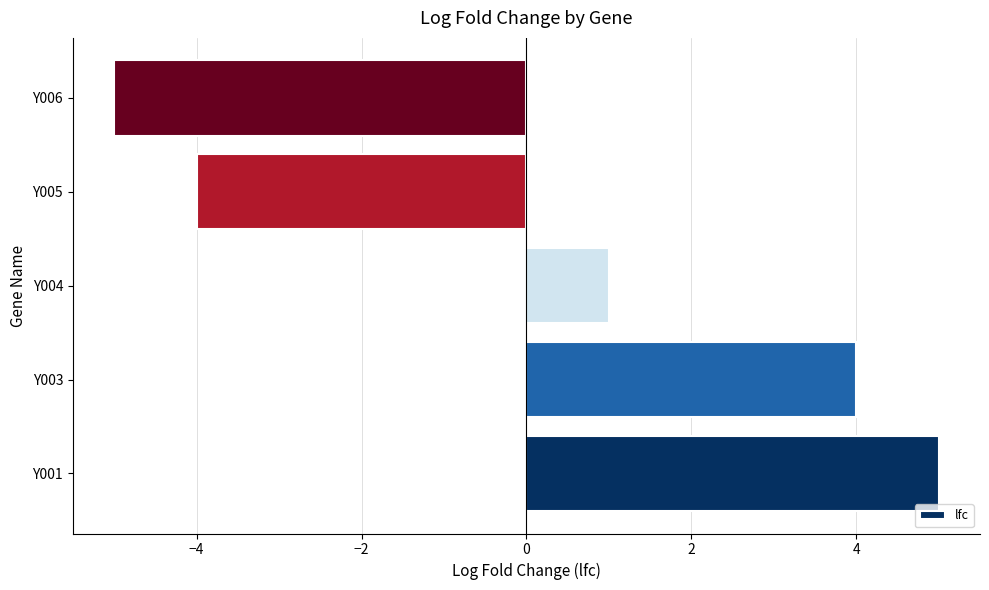

Where is the data nearest to the value 0?

Y004